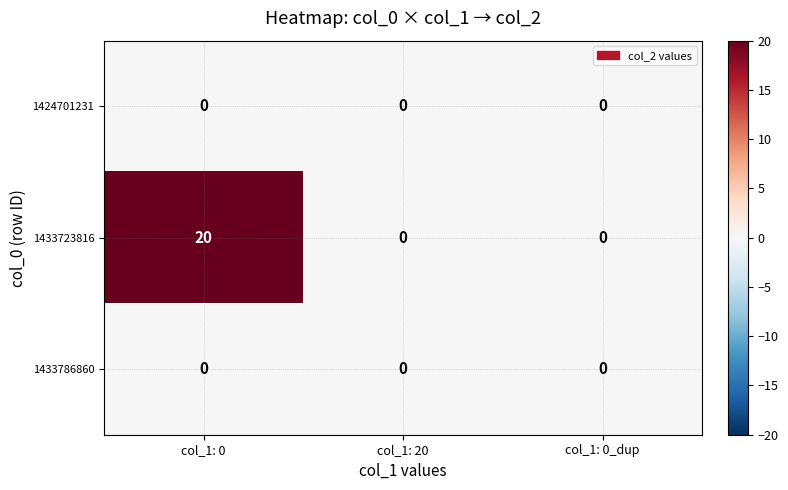

At which category is the sum across all series the highest?

col_1: 0